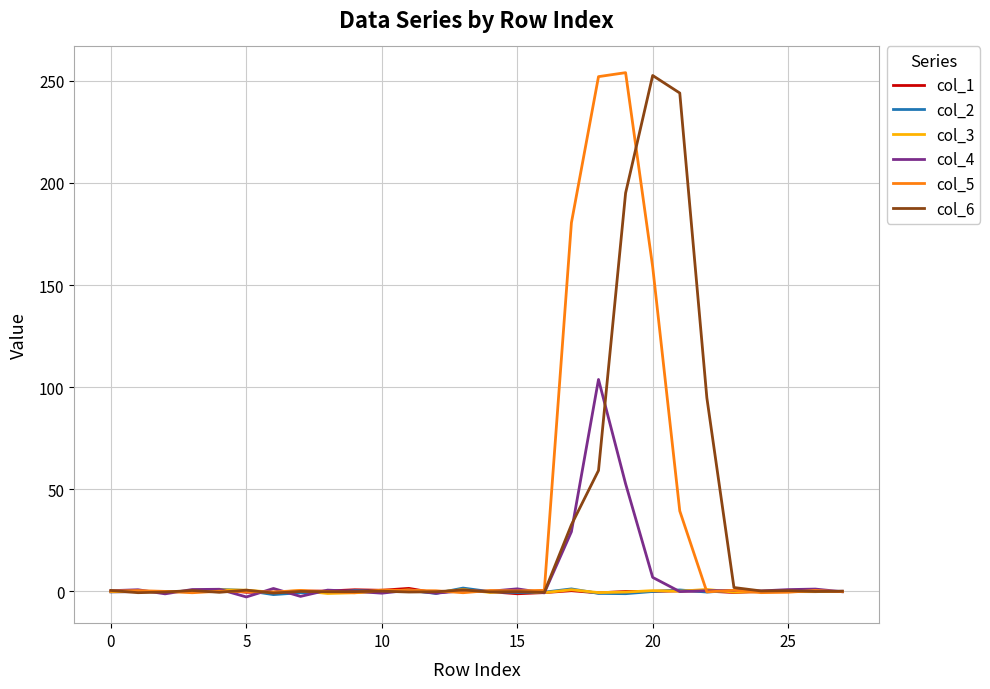

What is the greatest value displayed?

254.0